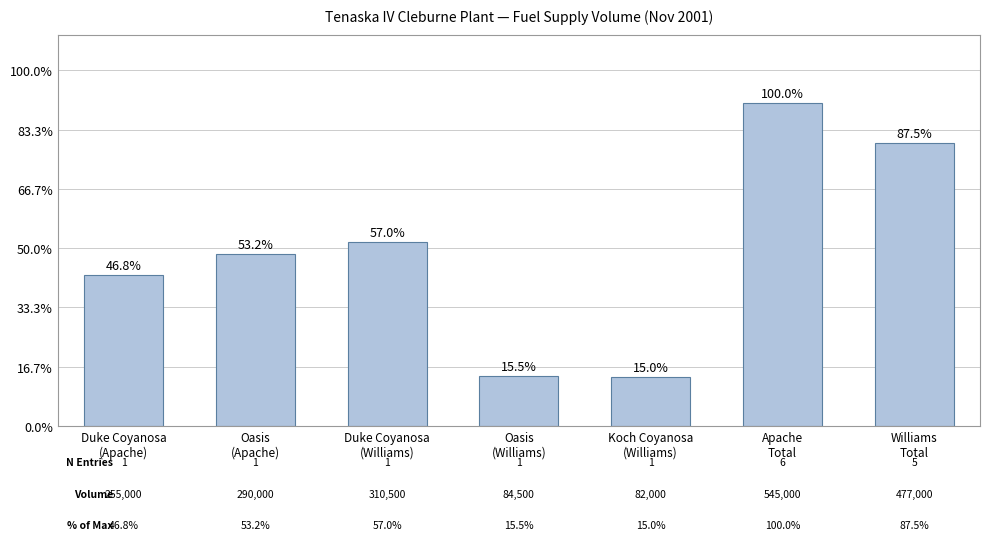

Does the chart contain any negative values?

No